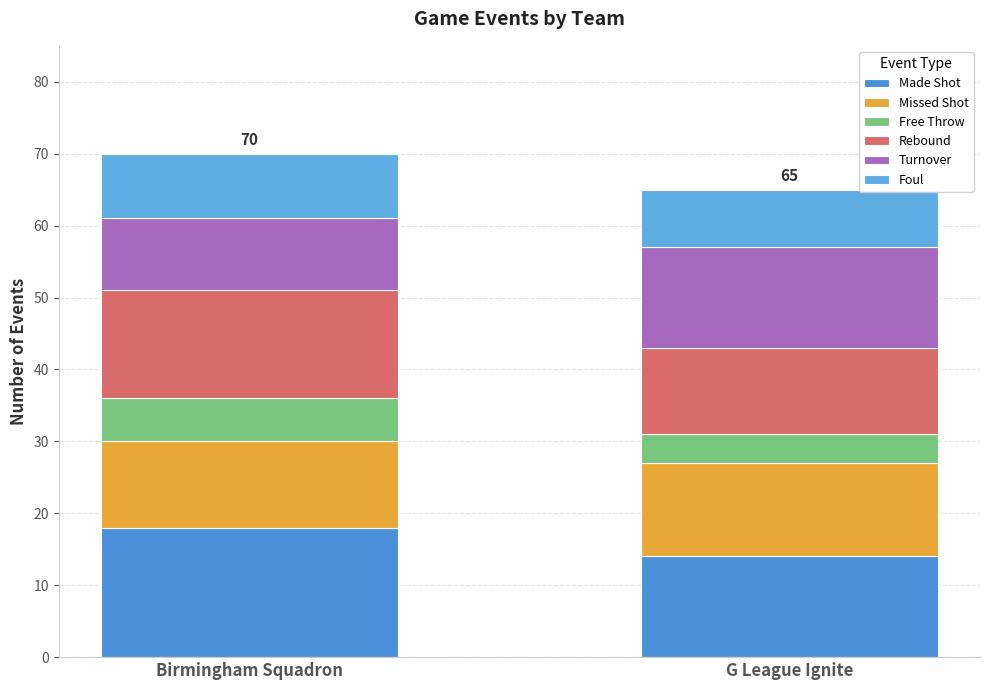

The Foul series shows 9 at Birmingham Squadron. True or false?

True